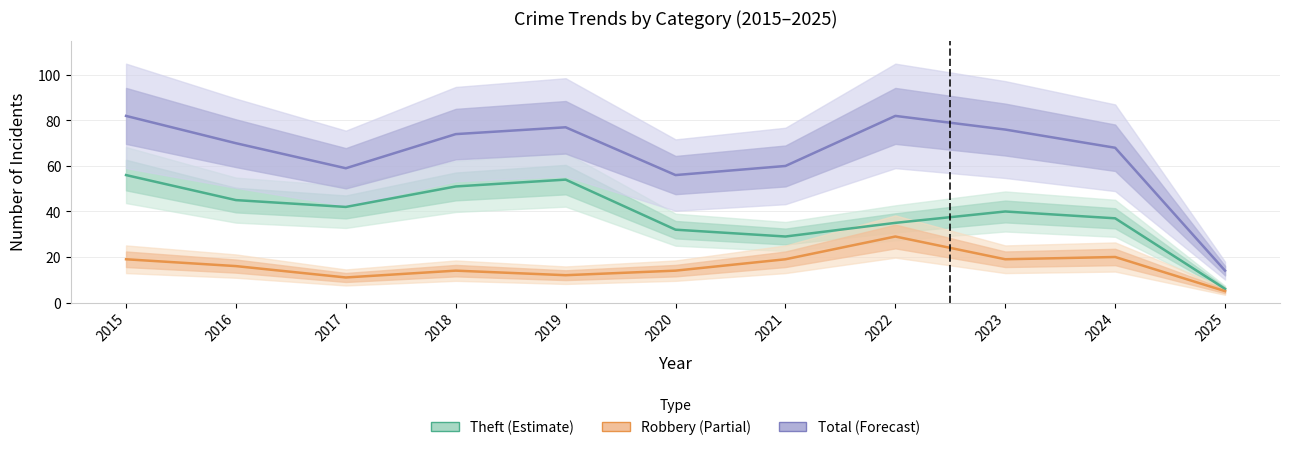

Reading right to left, list all the values displayed in this chart.

Theft: 6	37	40	35	29	32	54	51	42	45	56
Robbery: 5	20	19	29	19	14	12	14	11	16	19
Total: 14	68	76	82	60	56	77	74	59	70	82